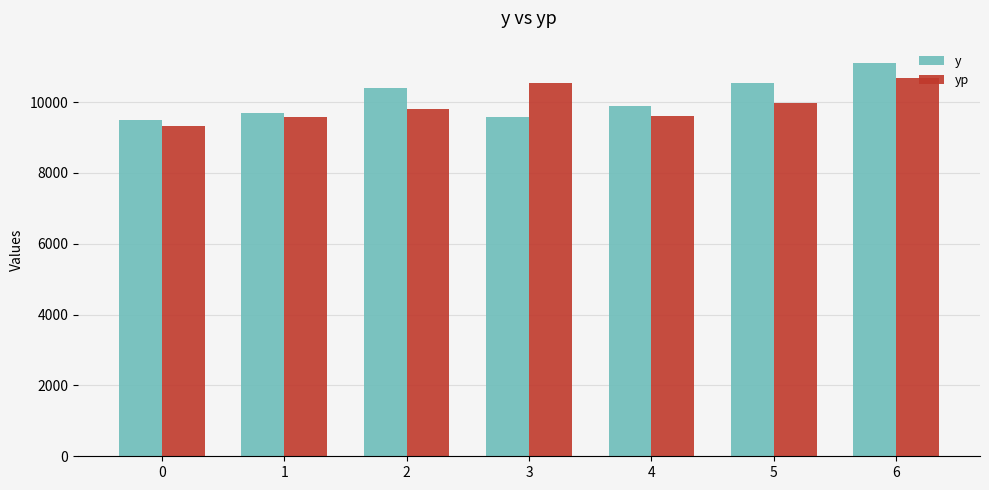

Which series changed the most between 0 and 6?

y